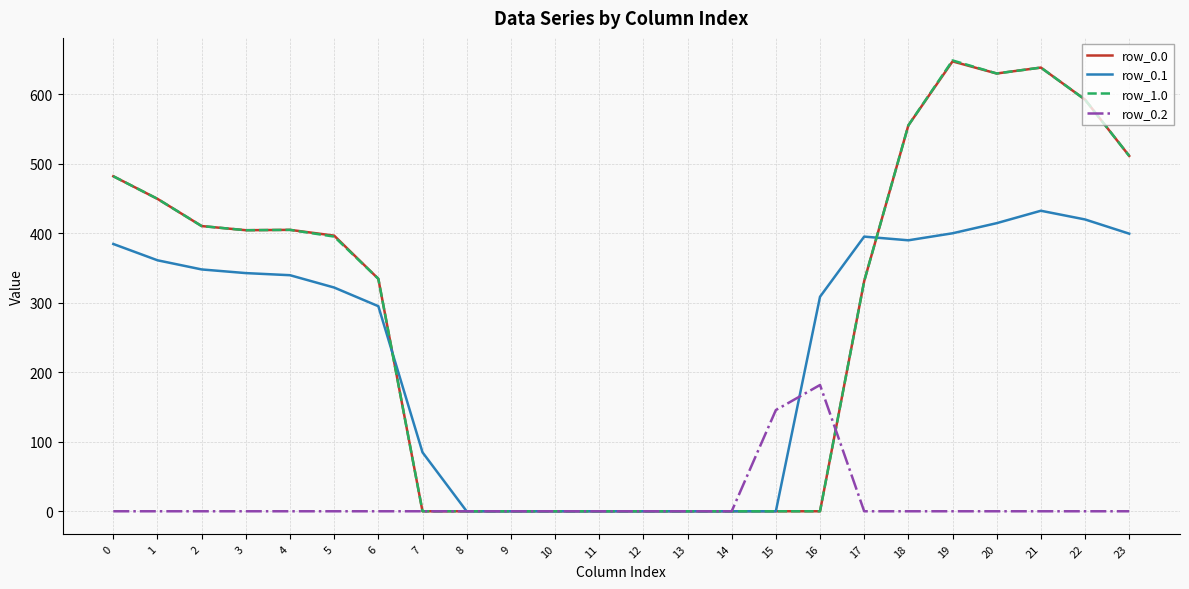

Is it true that row_0.1 equals 414.5 at 20?

True